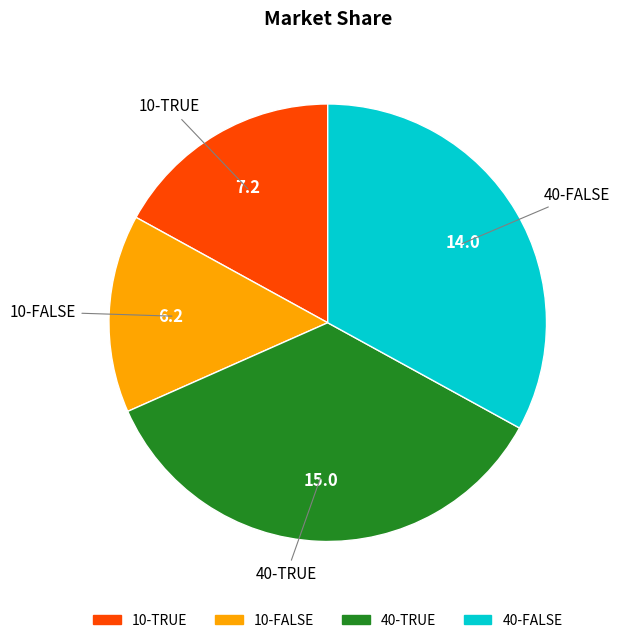

Do 10-FALSE and 40-FALSE together represent more than half of the pie?

No